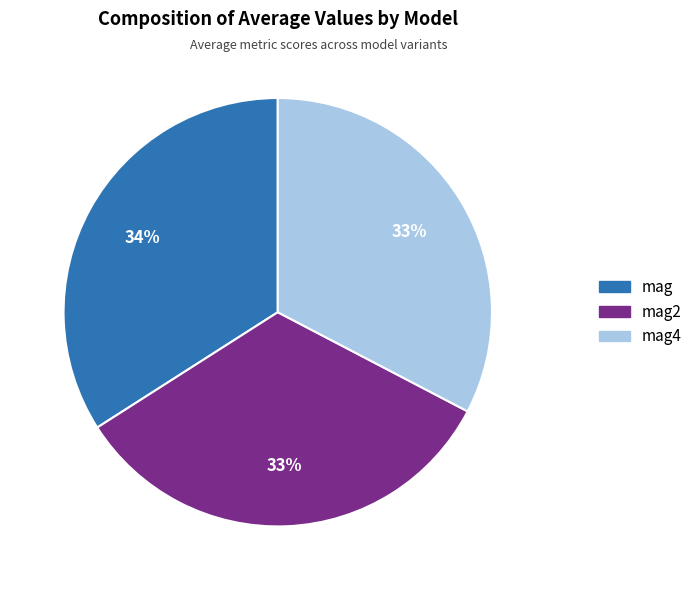

To the nearest percent, what is the difference between the largest and smallest slice percentages?

1%